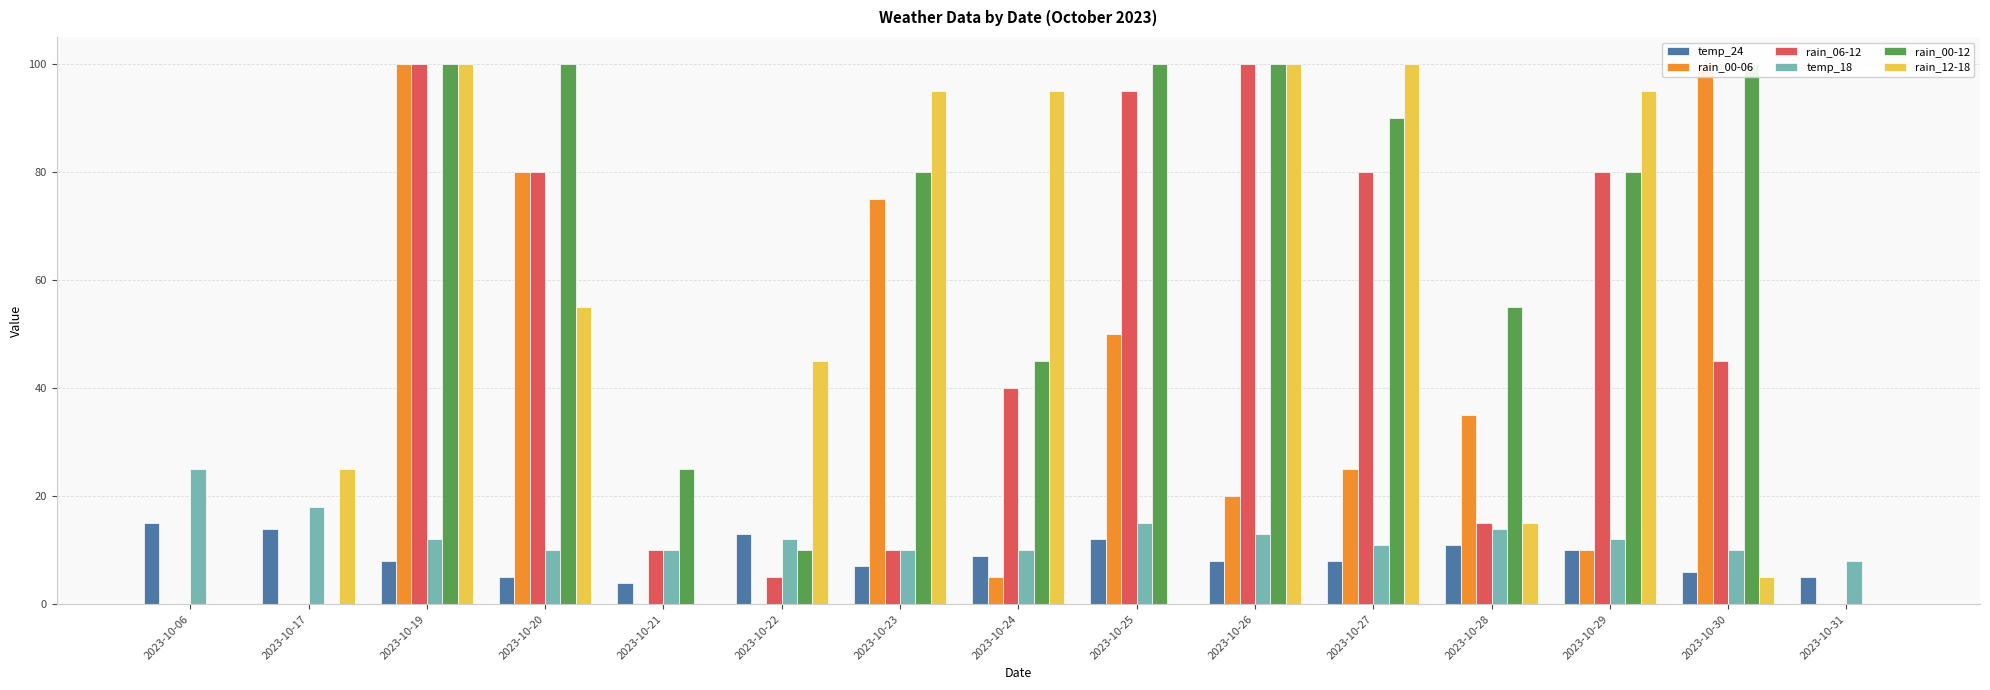

Rank the categories by rain_06-12 value from highest to lowest.

2023-10-19, 2023-10-26, 2023-10-25, 2023-10-20, 2023-10-27, 2023-10-29, 2023-10-30, 2023-10-24, 2023-10-28, 2023-10-21, 2023-10-23, 2023-10-22, 2023-10-06, 2023-10-17, 2023-10-31